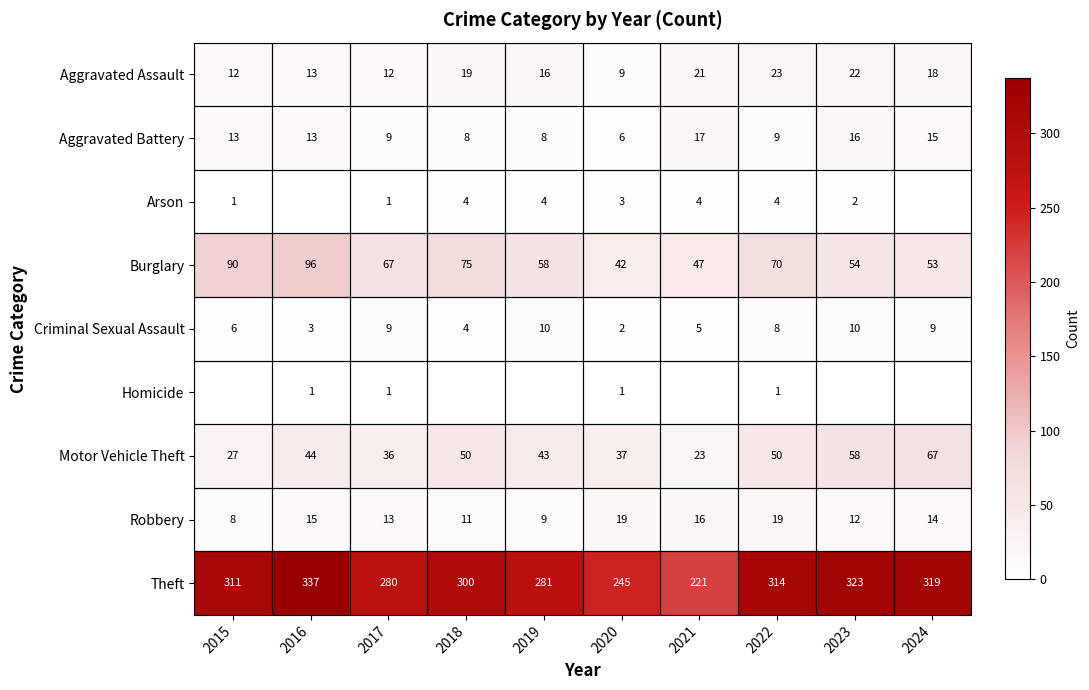

At how many categories does at least one series exceed 192?

10